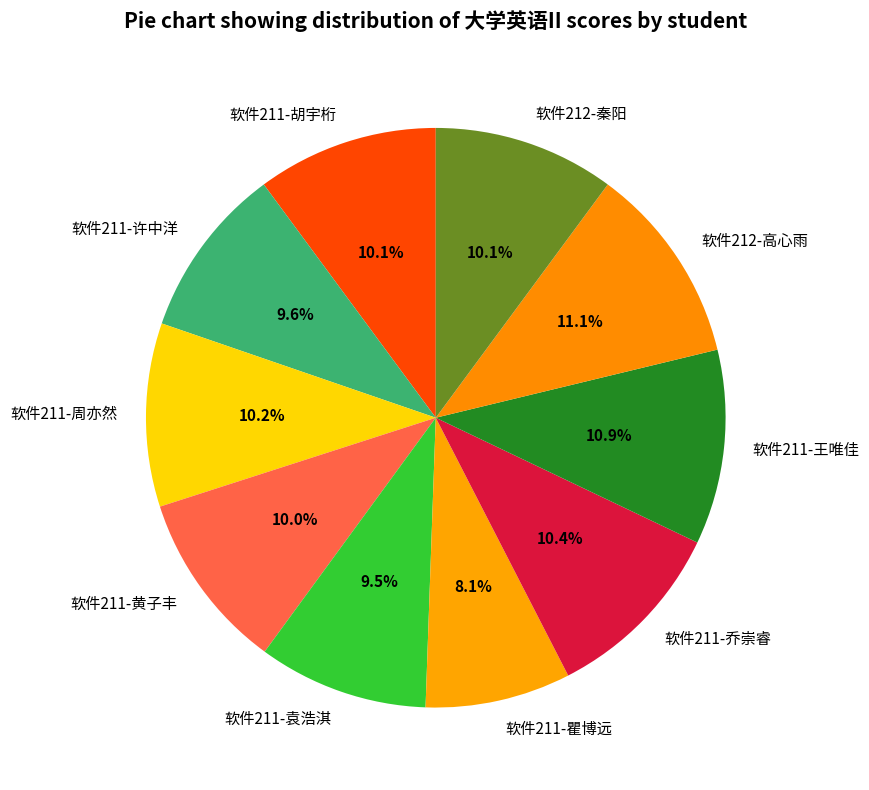

The 软件211-周亦然 slice represents 10% of the pie. True or false?

True